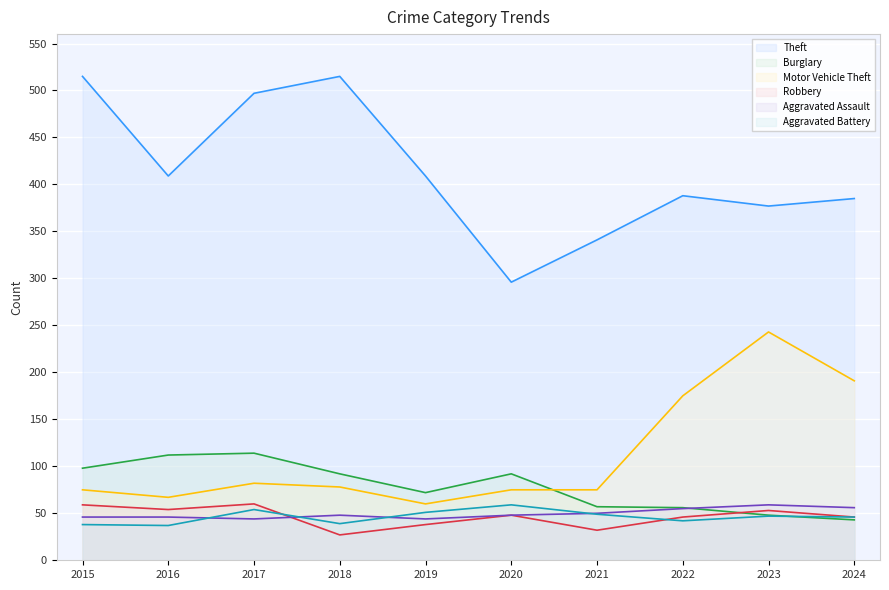

How many values in the Aggravated Battery series are below 47?

5